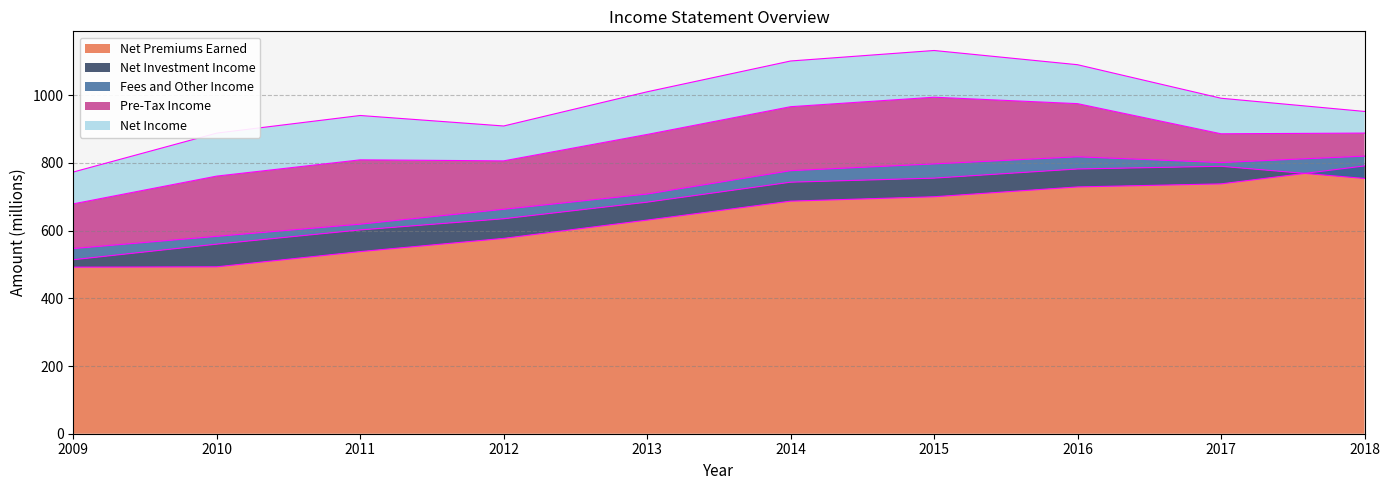

Reading left to right, what are all the values shown in this chart?

Net Premiums Earned: 2009=492	2010=493	2011=538	2012=577	2013=631	2014=687	2015=700	2016=729	2017=738	2018=791
Net Investment Income: 2009=22	2010=67	2011=64	2012=58	2013=53	2014=56	2015=55	2016=53	2017=52	2018=-37
Fees and Other Income: 2009=33	2010=23	2011=17	2012=28	2013=24	2014=34	2015=42	2016=36	2017=11	2018=66
Pre-Tax Income: 2009=132	2010=178	2011=190	2012=143	2013=176	2014=189	2015=197	2016=157	2017=85	2018=68
Net Income: 2009=94	2010=127	2011=131	2012=103	2013=126	2014=135	2015=138	2016=115	2017=105	2018=64